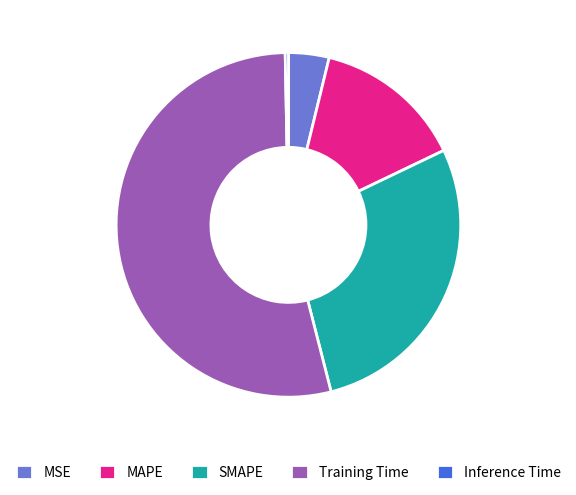

What is the majority slice?

Training Time